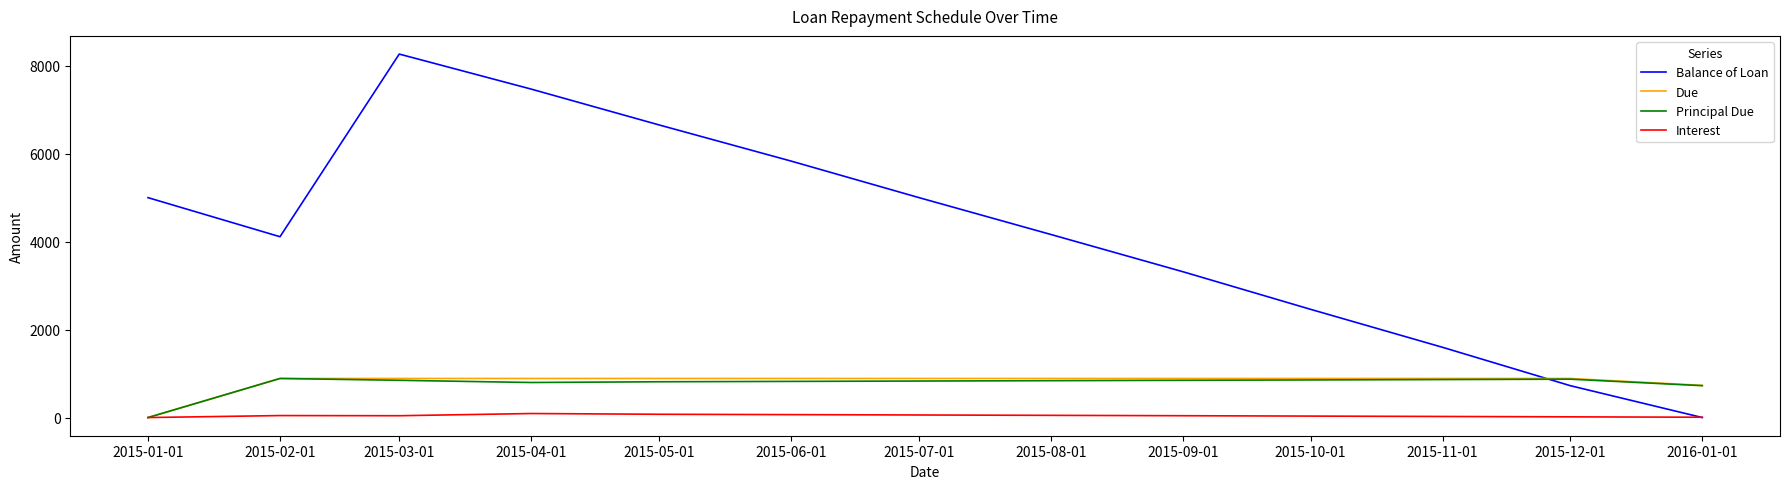

The value of Principal Due at 2015-12-01 is 872.5. True or false?

True